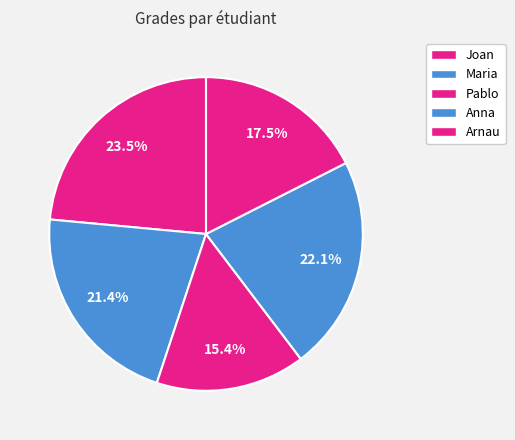

Which has a higher value, Maria or Joan?

Maria